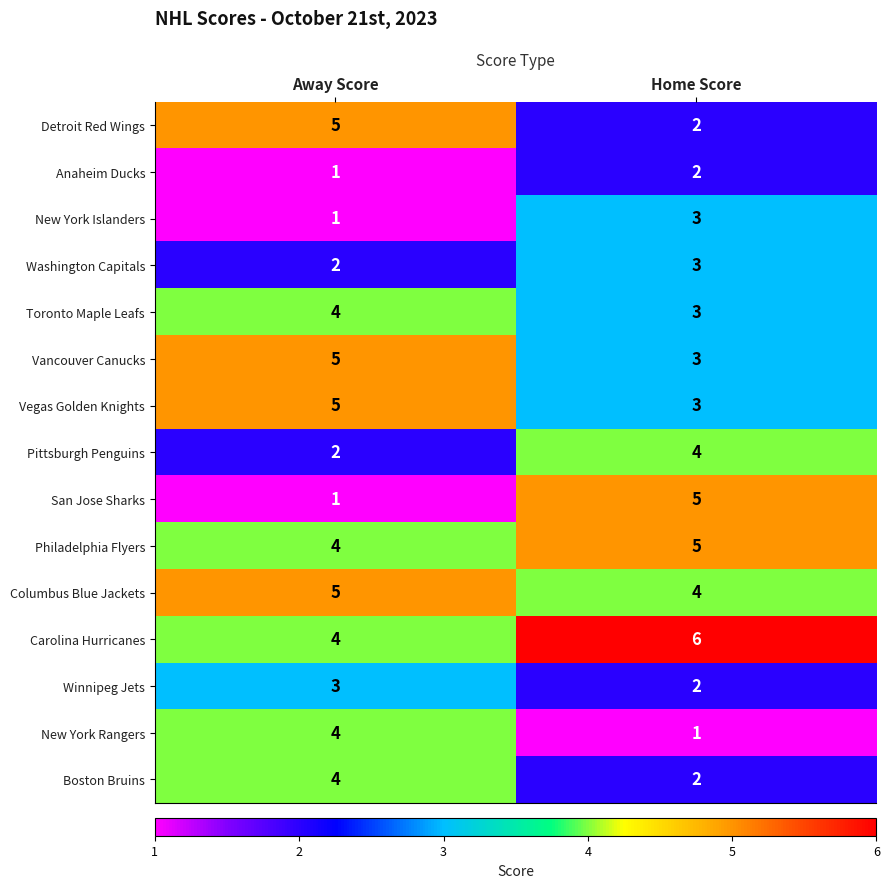

What is the total value across all series at Away Score?

50